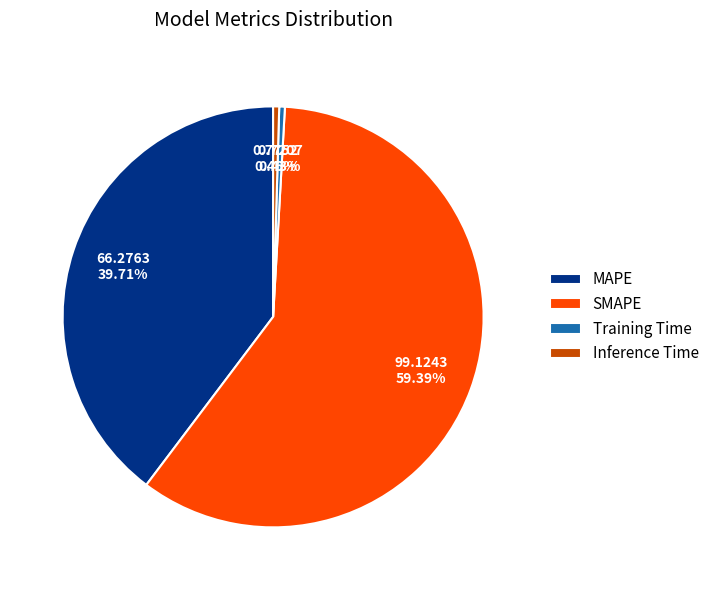

To the nearest percent, what is the difference between the largest and smallest slice percentages?

59%